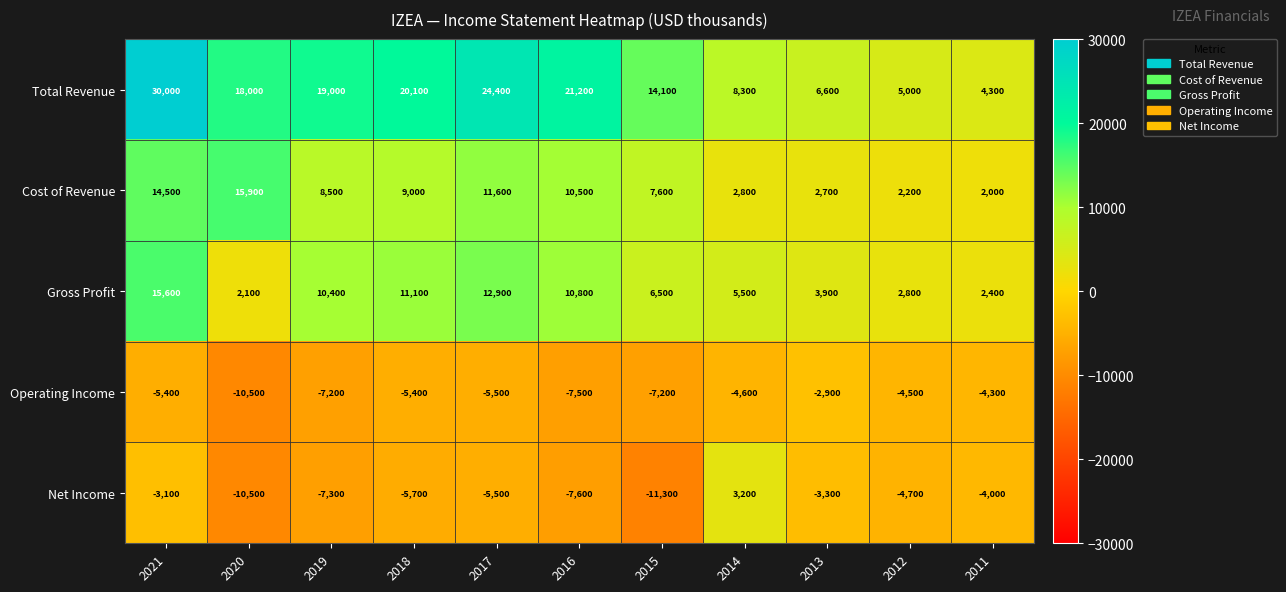

Which series changed the most between 2021 and 2020?

Gross Profit